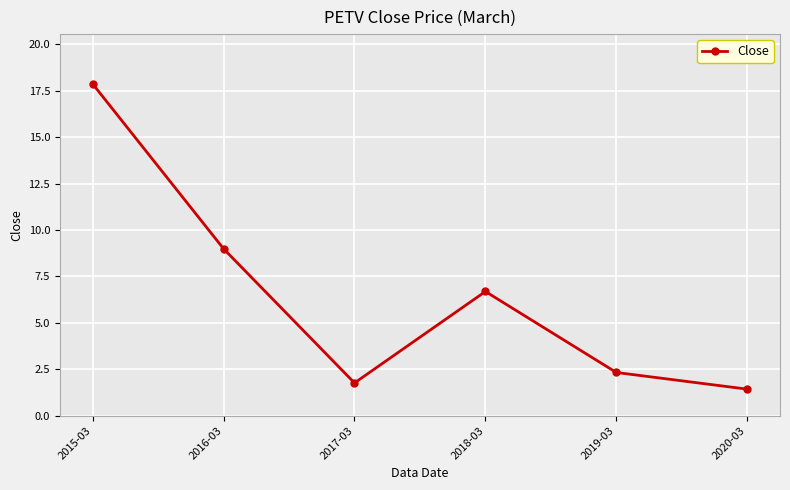

Is this an area chart (filled region under the line)?

No